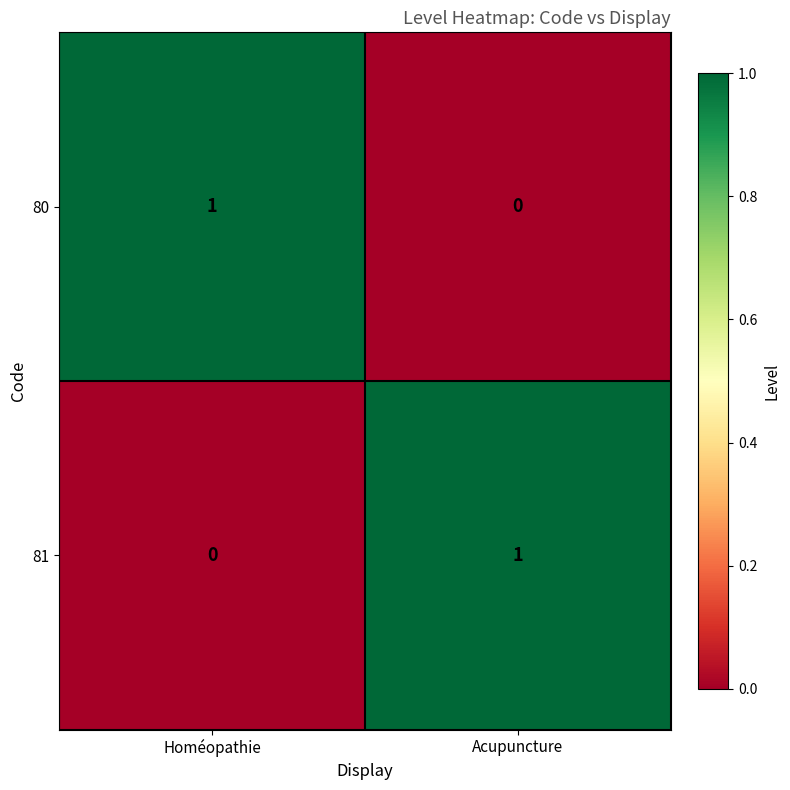

At which label does 81 reach its minimum?

Homéopathie